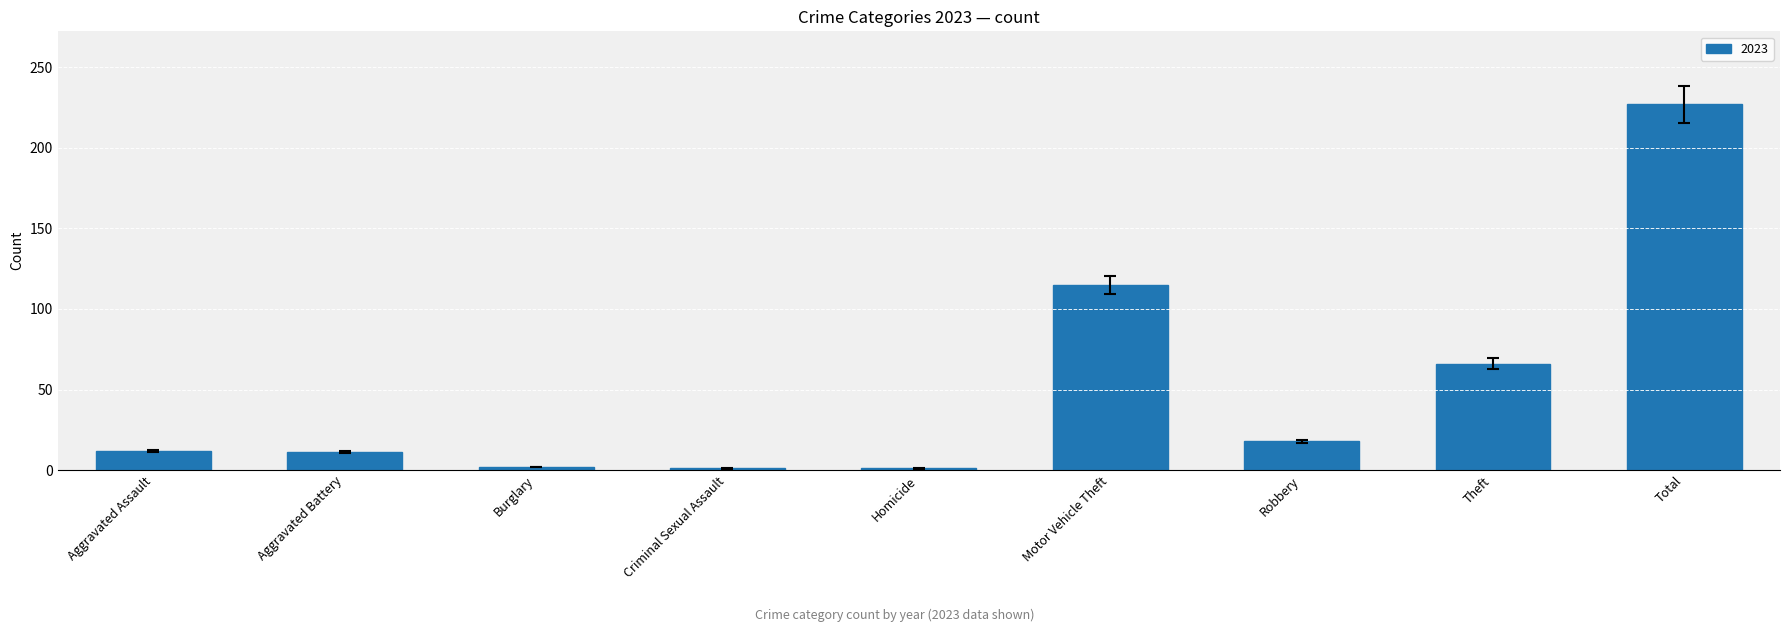

The value at Total is 92. True or false?

False